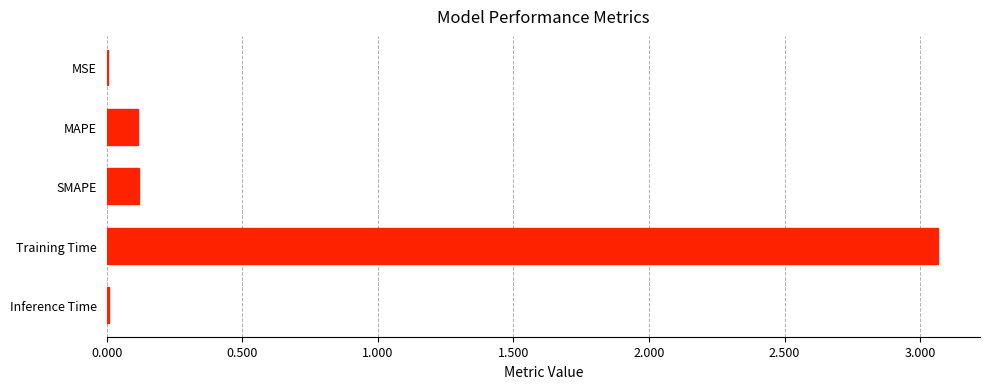

Is it true that the value at SMAPE is 0.1?

True